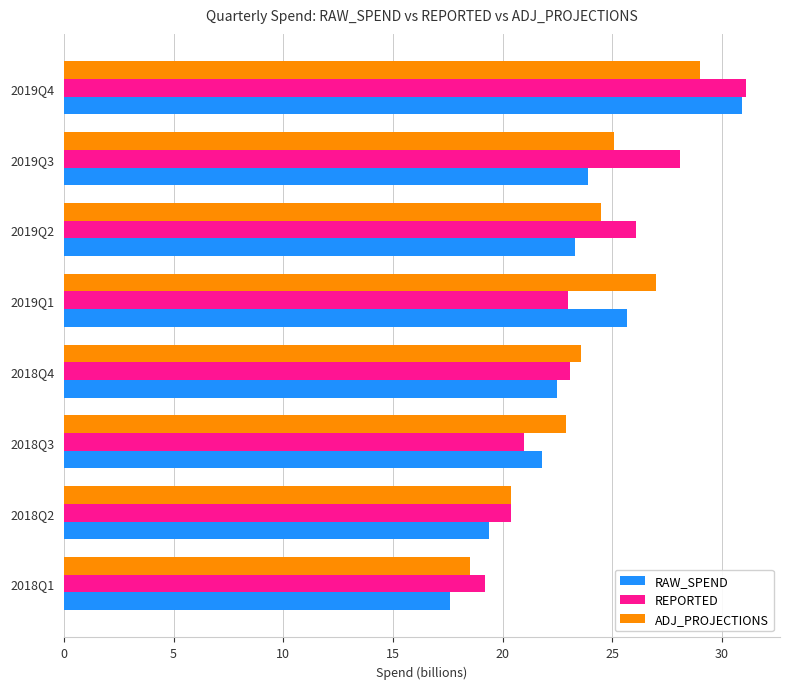

What is the sum of all RAW_SPEND values?

185.1